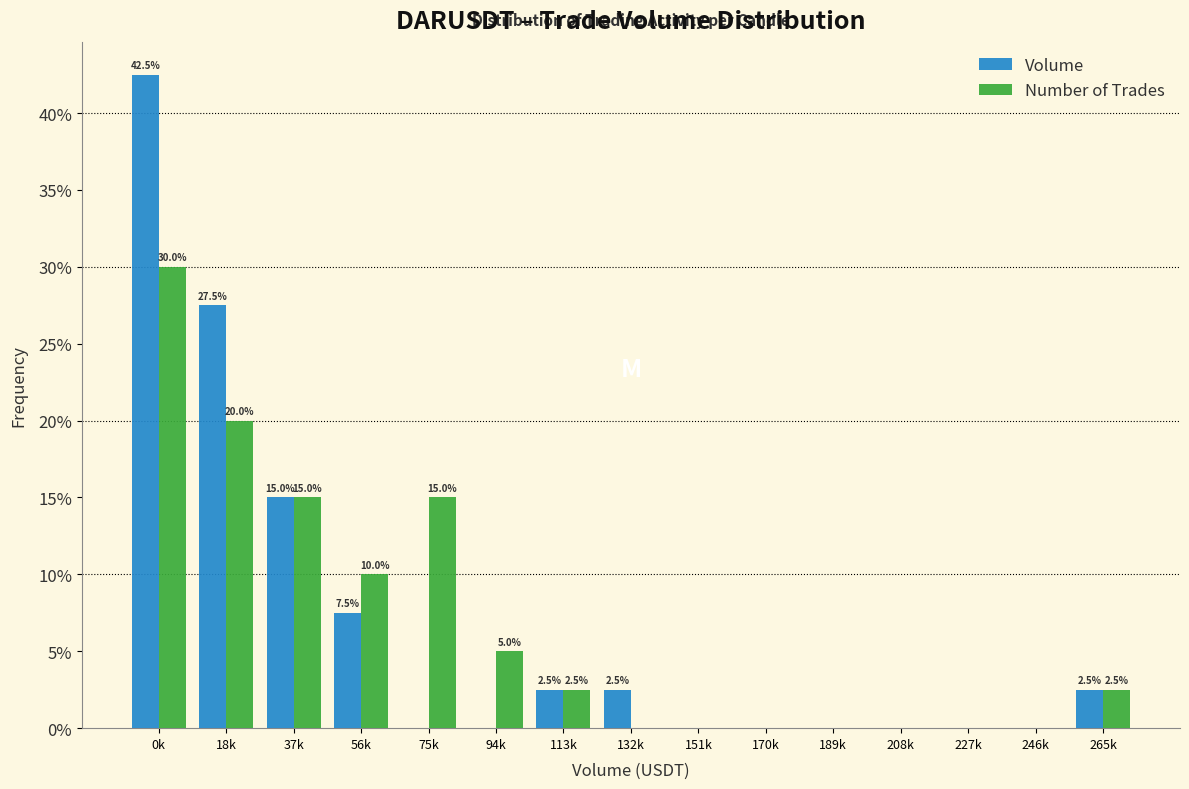

Reading left to right, extract all data points from this chart.

Volume: 0k=42.5	18k=27.5	37k=15.0	56k=7.5	75k=0.0	94k=0.0	113k=2.5	132k=2.5	151k=0.0	170k=0.0	189k=0.0	208k=0.0	227k=0.0	246k=0.0	265k=2.5
Number of Trades: 0k=30.0	18k=20.0	37k=15.0	56k=10.0	75k=15.0	94k=5.0	113k=2.5	132k=0.0	151k=0.0	170k=0.0	189k=0.0	208k=0.0	227k=0.0	246k=0.0	265k=2.5